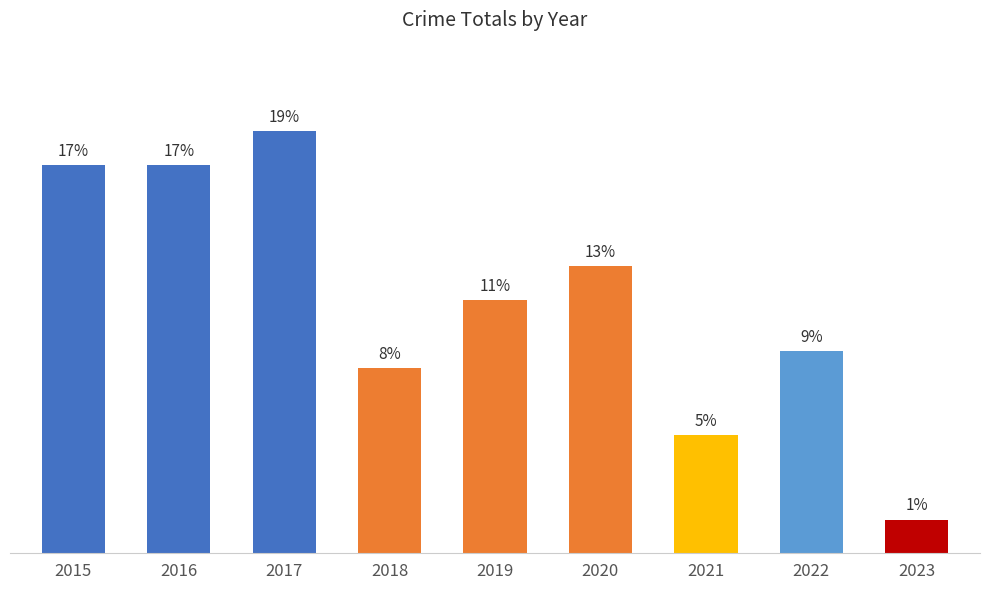

Does the chart contain any negative values?

No